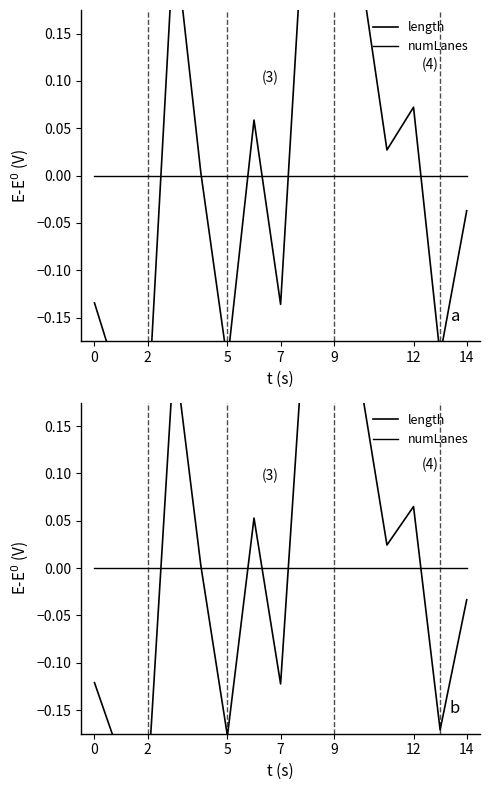

Reading right to left, what are all the values shown in this chart?

length: -0.0	-0.2	0.1	0.0	0.2	0.2	0.3	-0.1	0.1	-0.2	0.0	0.2	-0.2	-0.2	-0.1
numLanes: 0.0	0.0	0.0	0.0	0.0	0.0	0.0	0.0	0.0	0.0	0.0	0.0	0.0	0.0	0.0